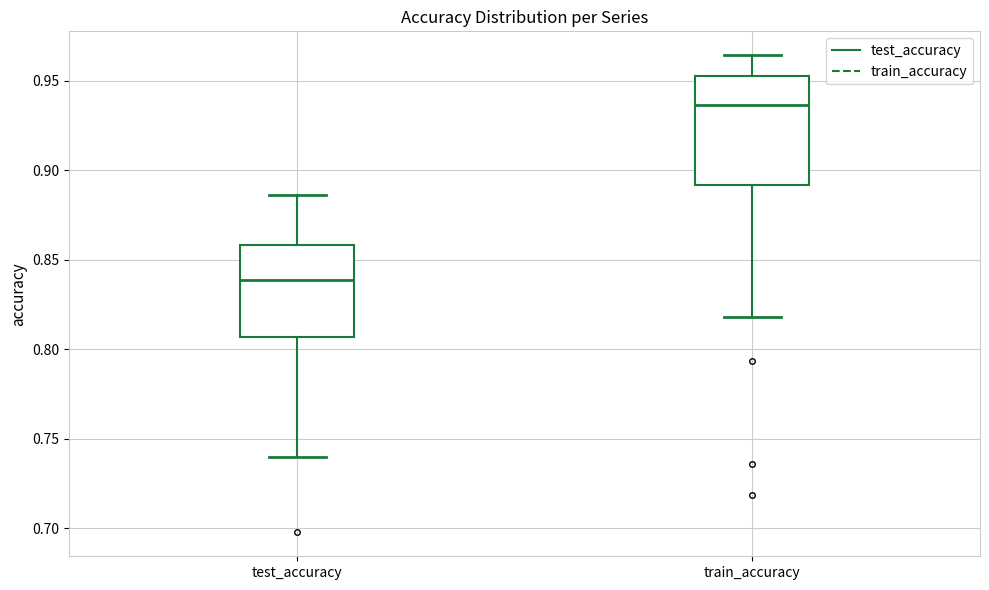

Which box has the lowest median line?

test_accuracy